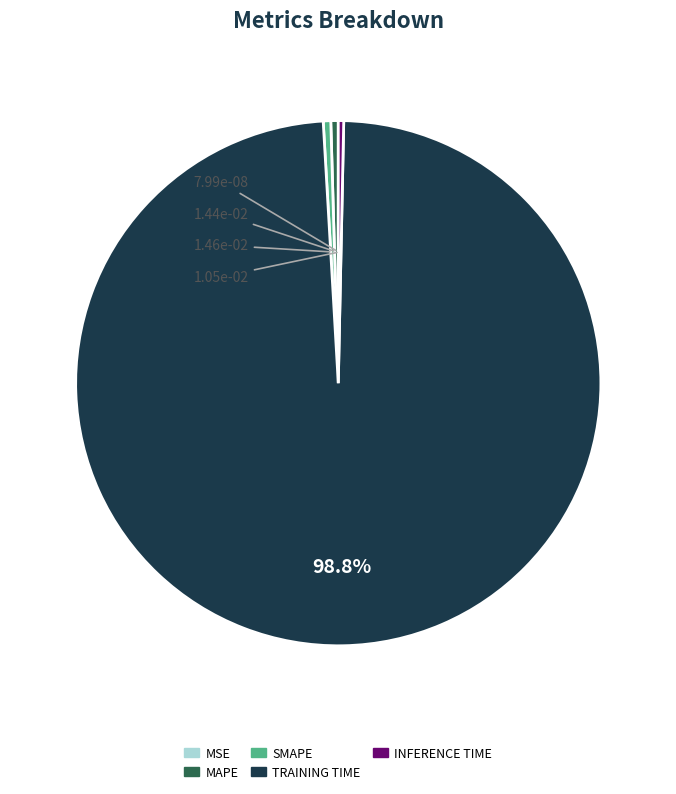

Is there any slice that represents more than half of the pie?

Yes